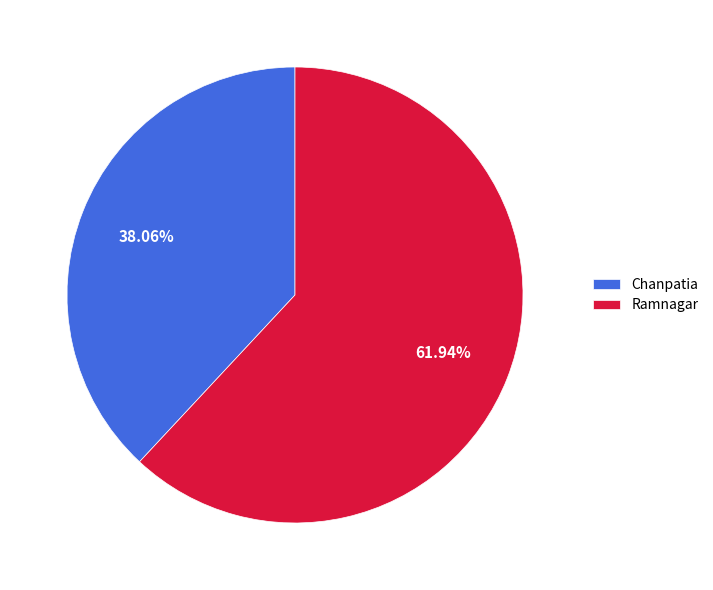

Is it true that Chanpatia is 47% of the pie?

False